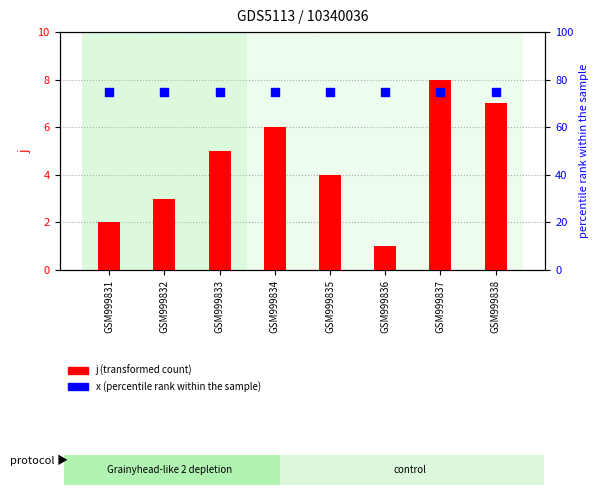

What are all the series names shown in the legend?

j (transformed count), x (percentile rank)